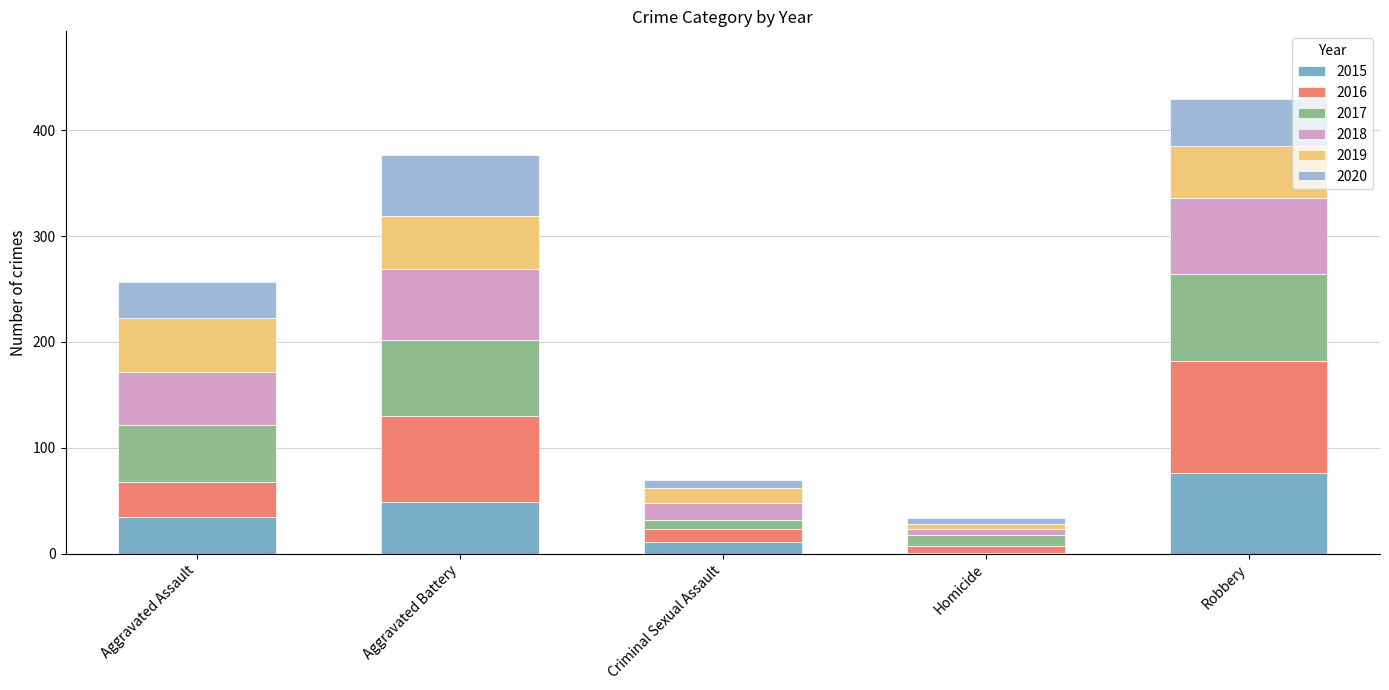

Count the number of data series in this chart.

6